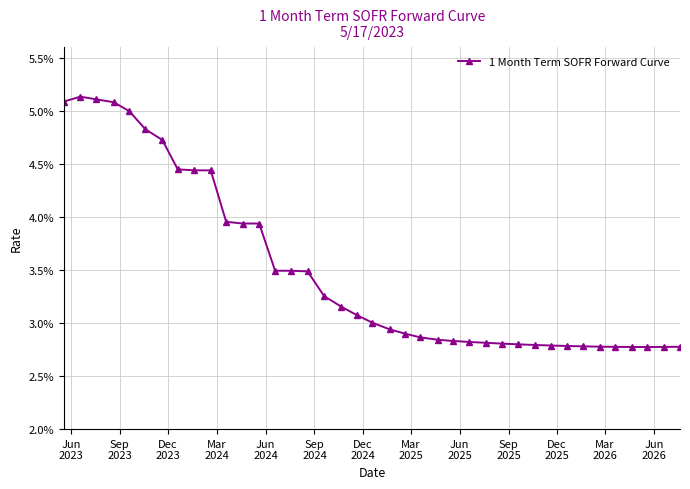

Is this an area chart (filled region under the line)?

No